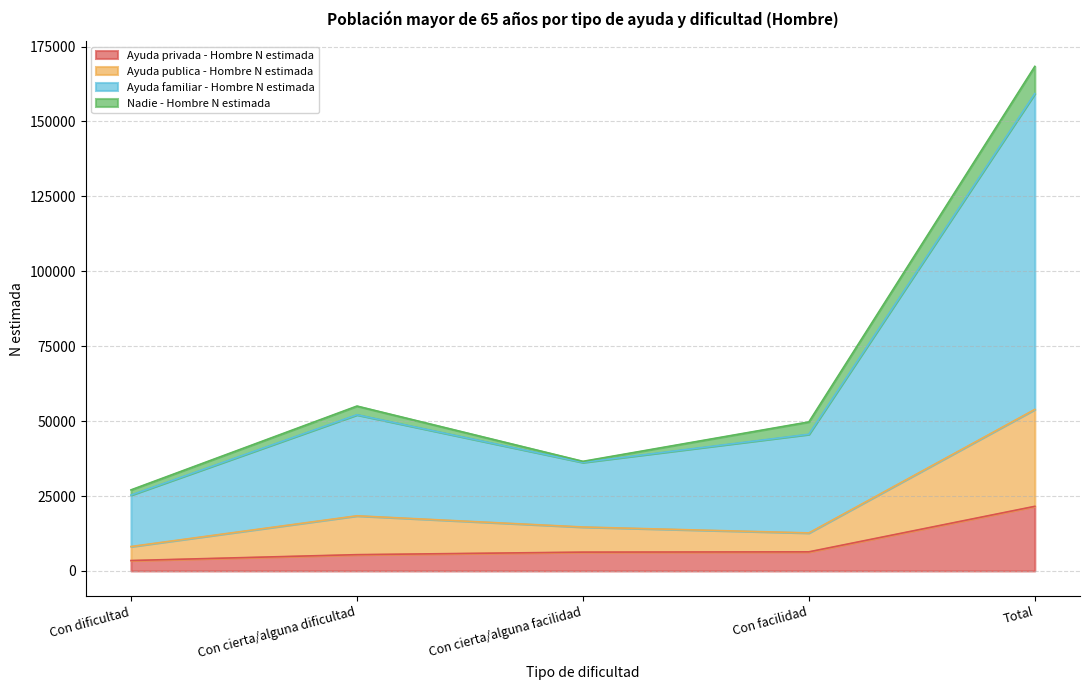

Which series changed the most between Con dificultad and Con cierta/alguna dificultad?

Ayuda familiar - Hombre N estimada